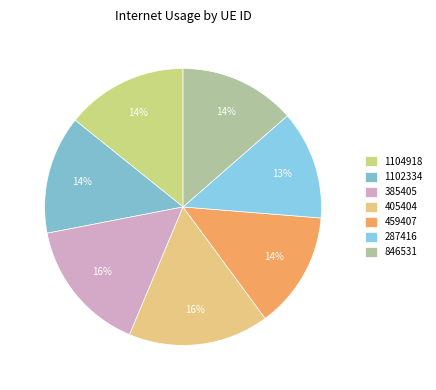

Which slice is the largest?

405404